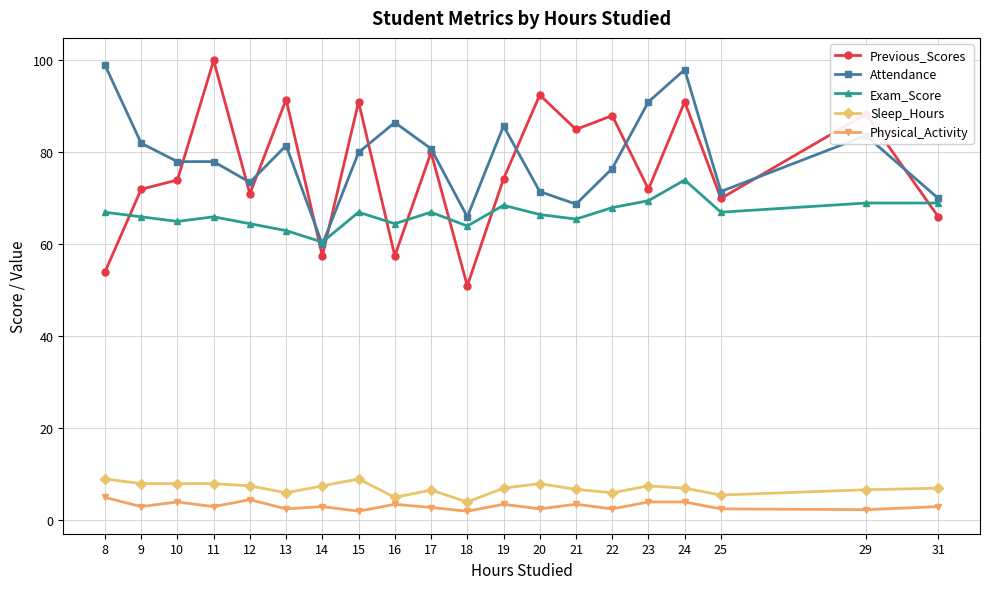

Which series ends up on top after the final intersection of Exam_Score and Attendance?

Attendance